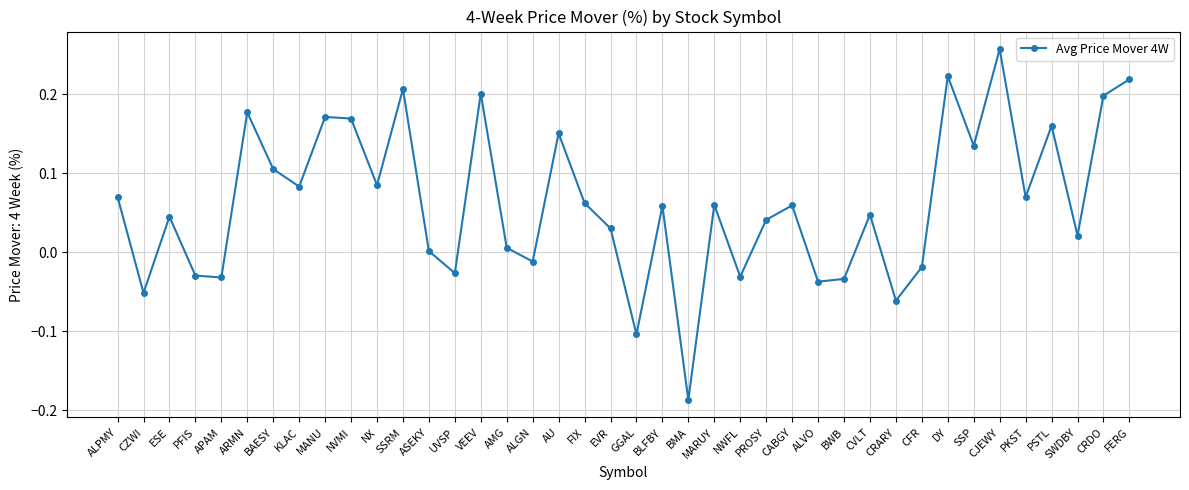

Which has a higher value, MANU or VEEV?

VEEV